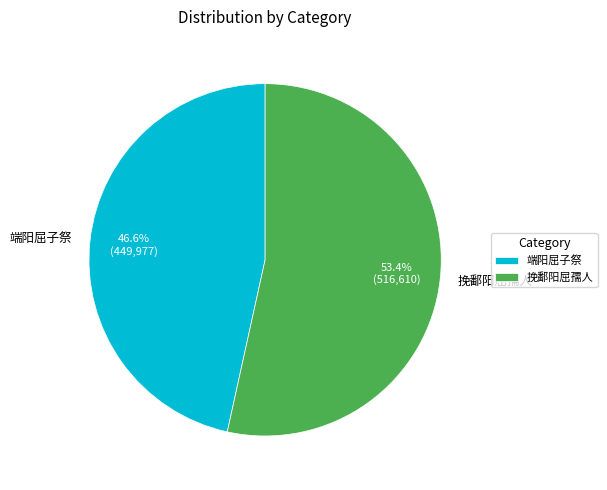

How much of the chart is everything except 挽鄱阳屈孺人?

46.6%